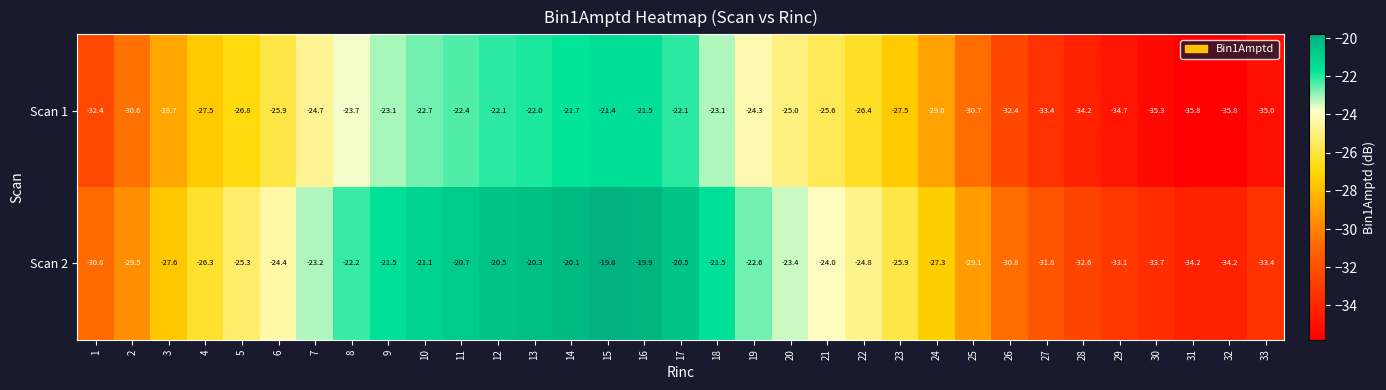

At which category is the sum across all series the highest?

15